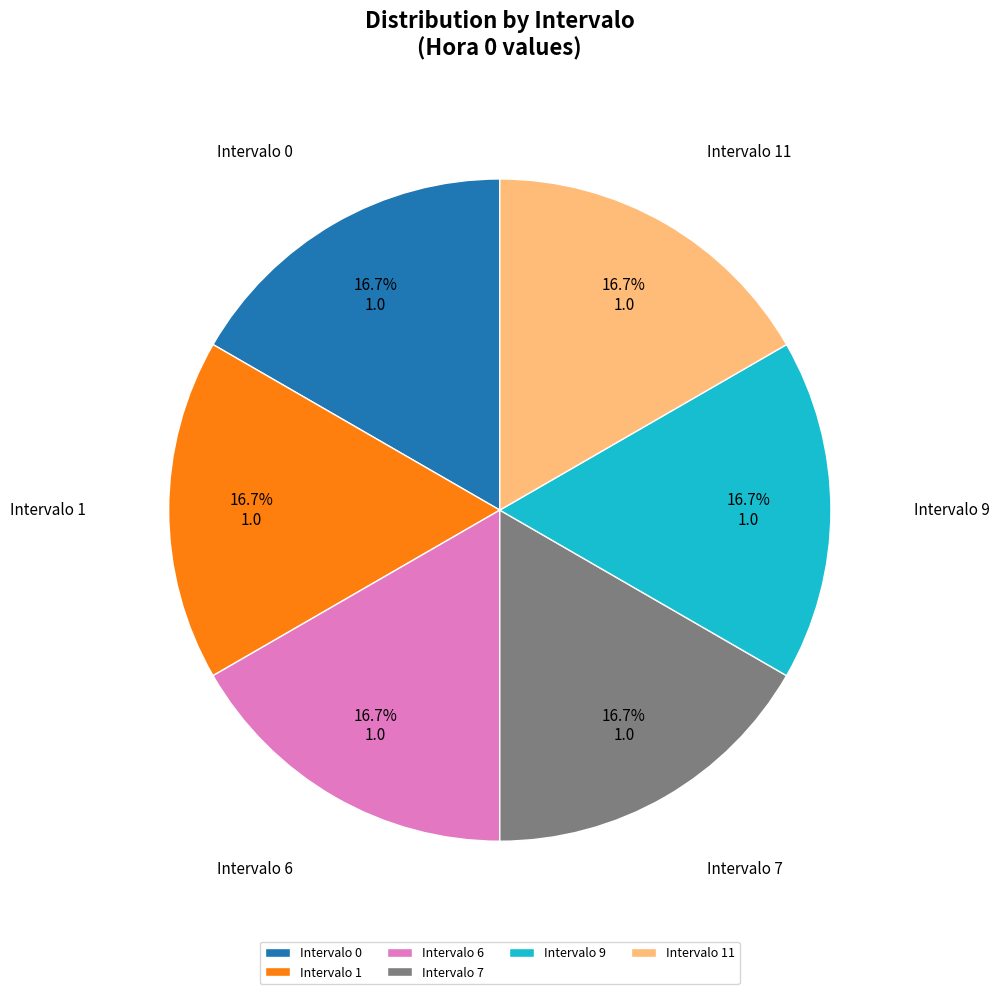

Is there any slice that represents more than half of the pie?

No